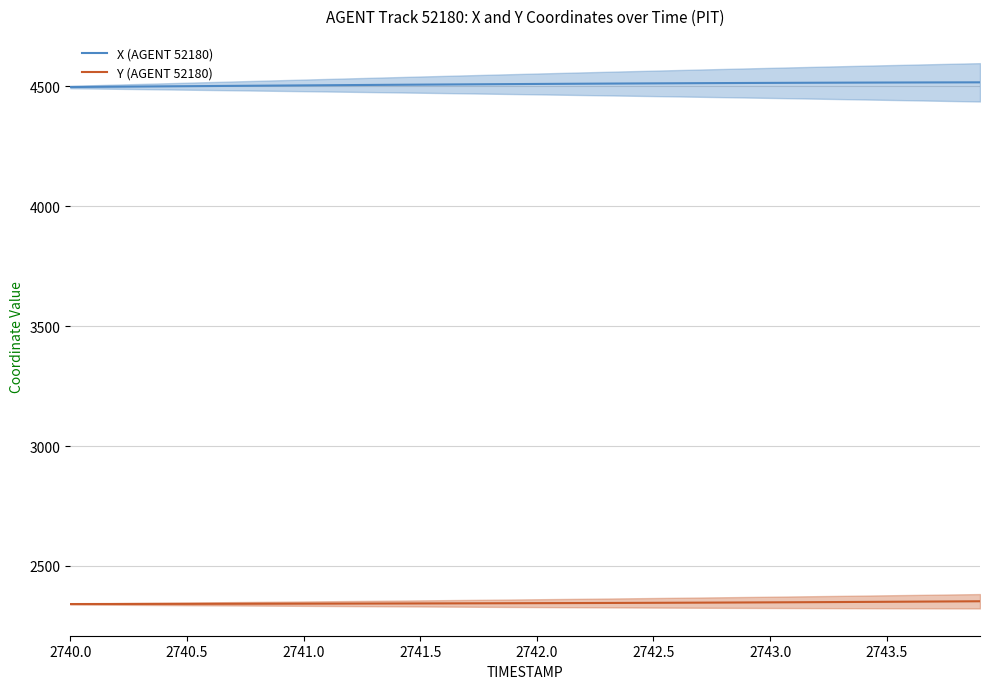

Rank the series by their maximum value, from lowest to highest.

Y (AGENT 52180), X (AGENT 52180)